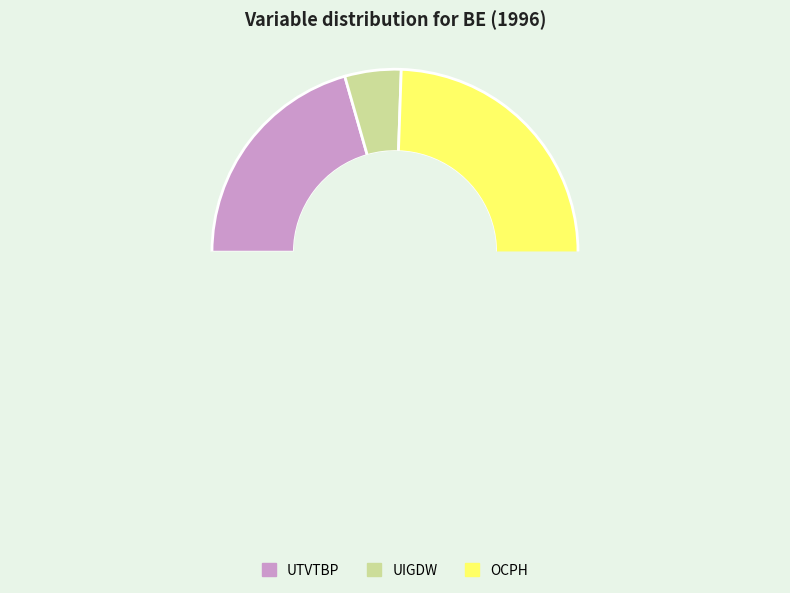

Which category has the biggest portion of the pie?

OCPH